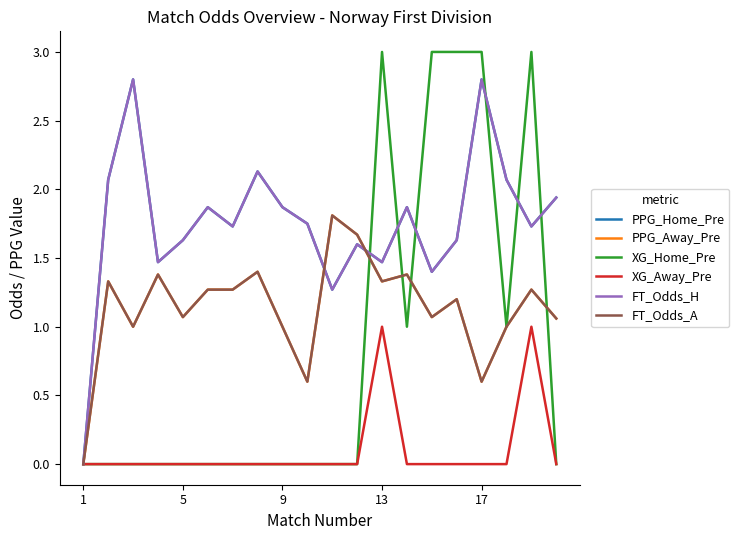

What is the greatest value displayed?

3.0